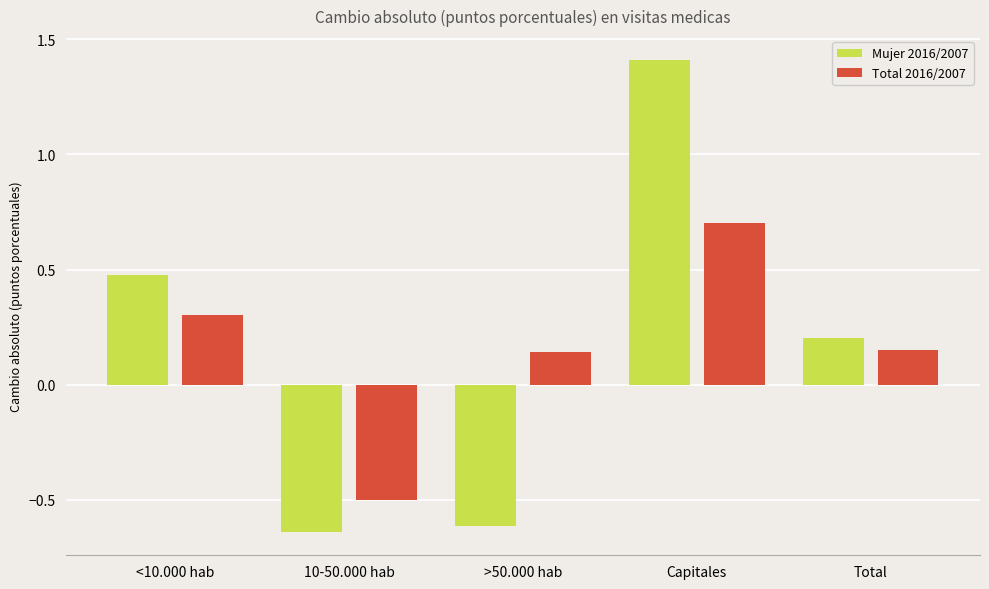

What are all the series names shown in the legend?

Mujer 2016/2007, Total 2016/2007